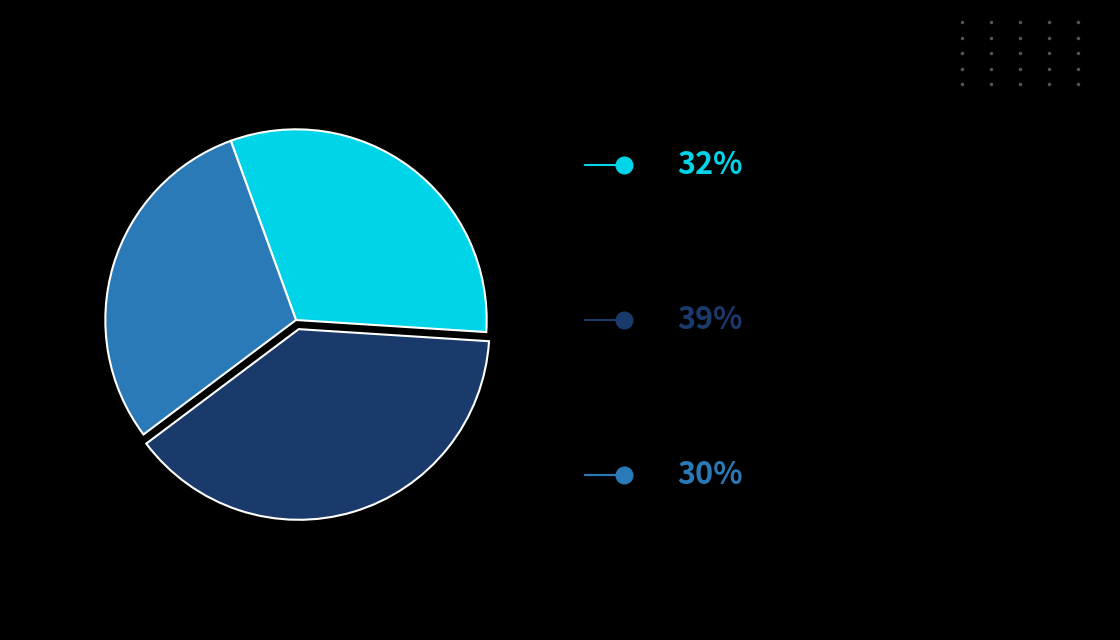

Is there any slice that represents more than half of the pie?

No